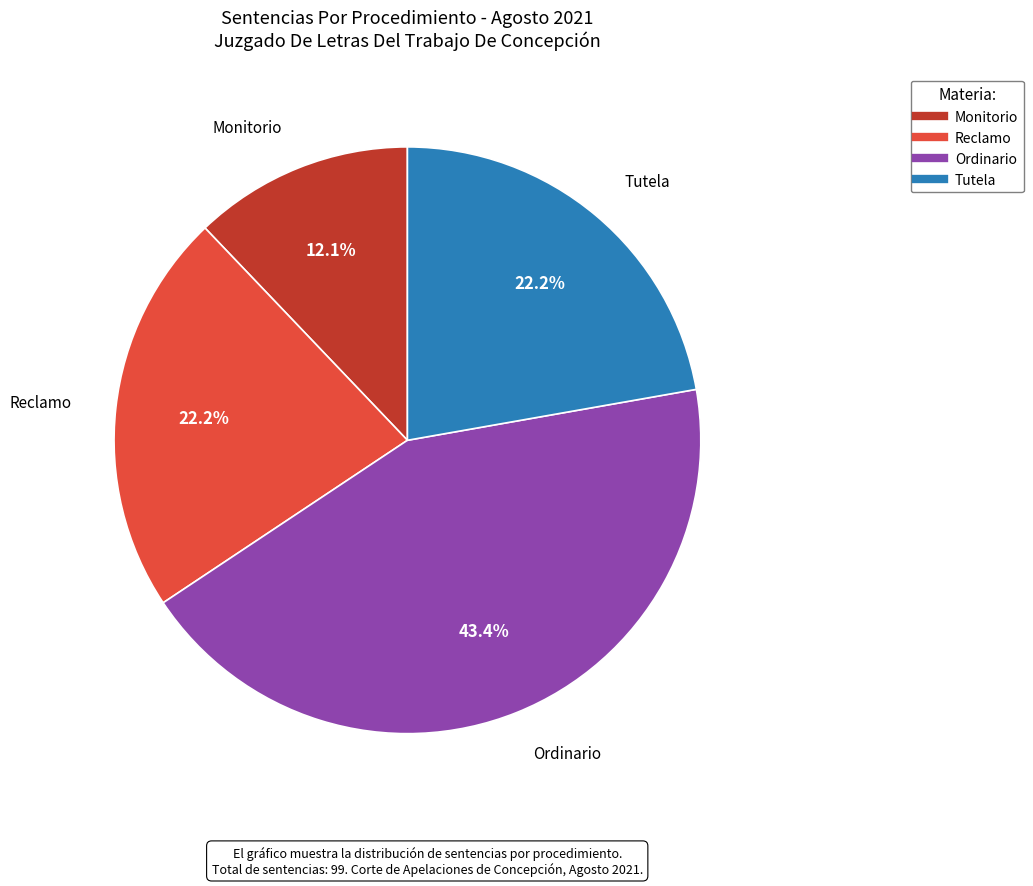

Which category has the smallest portion of the pie?

Monitorio